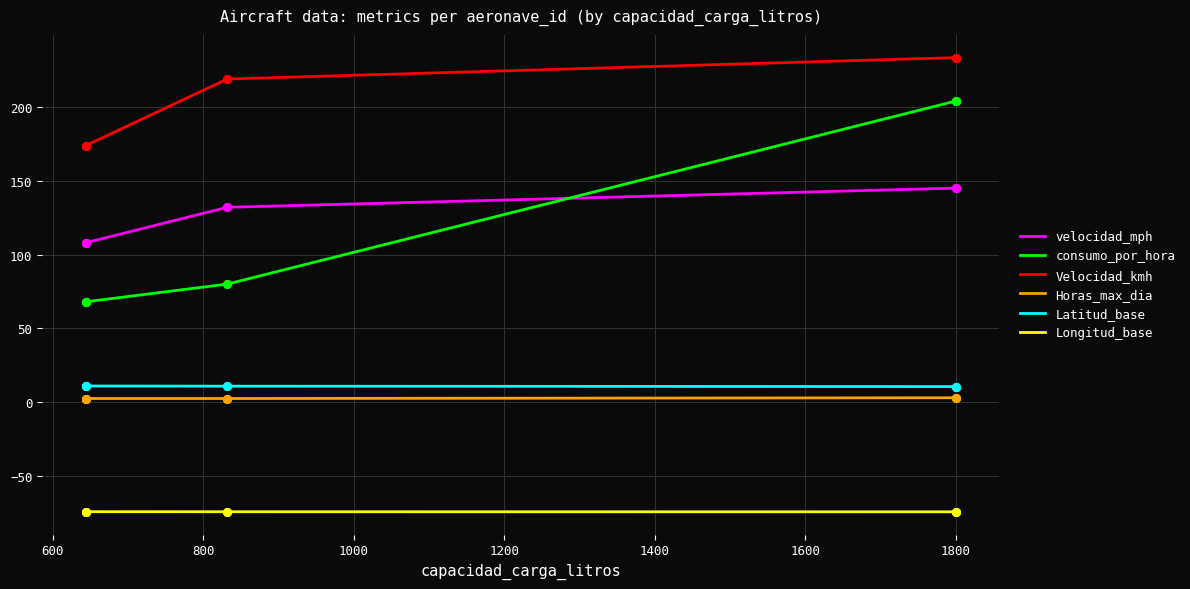

What are all the series names shown in the legend?

velocidad_mph, consumo_por_hora, Velocidad_kmh, Horas_max_dia, Latitud_base, Longitud_base